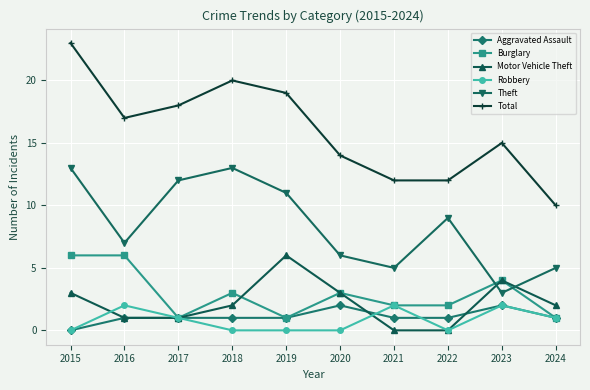

What are all the series names shown in the legend?

Aggravated Assault, Burglary, Motor Vehicle Theft, Robbery, Theft, Total